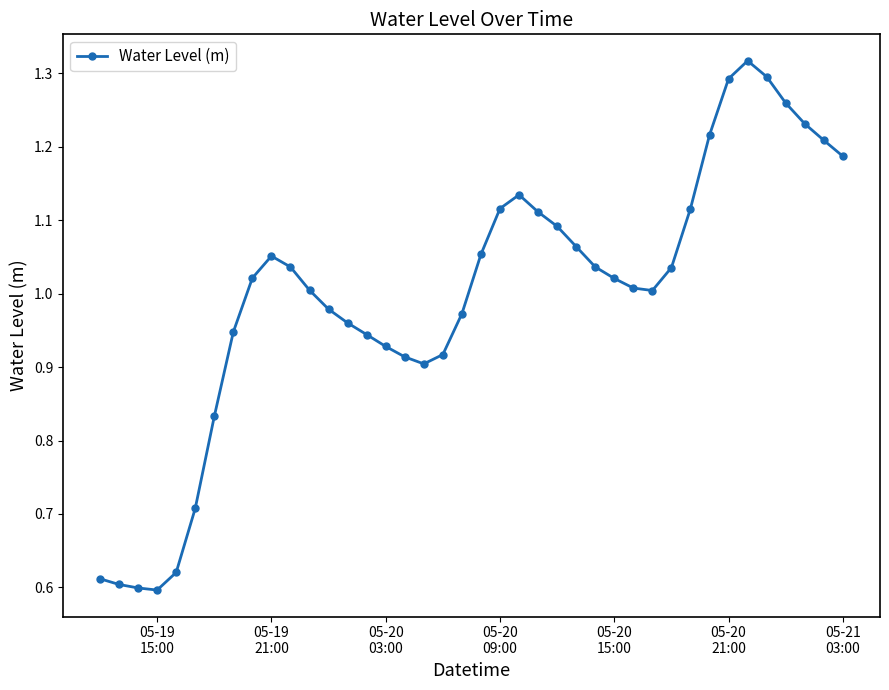

What is the difference between the maximum and second lowest values?

0.7